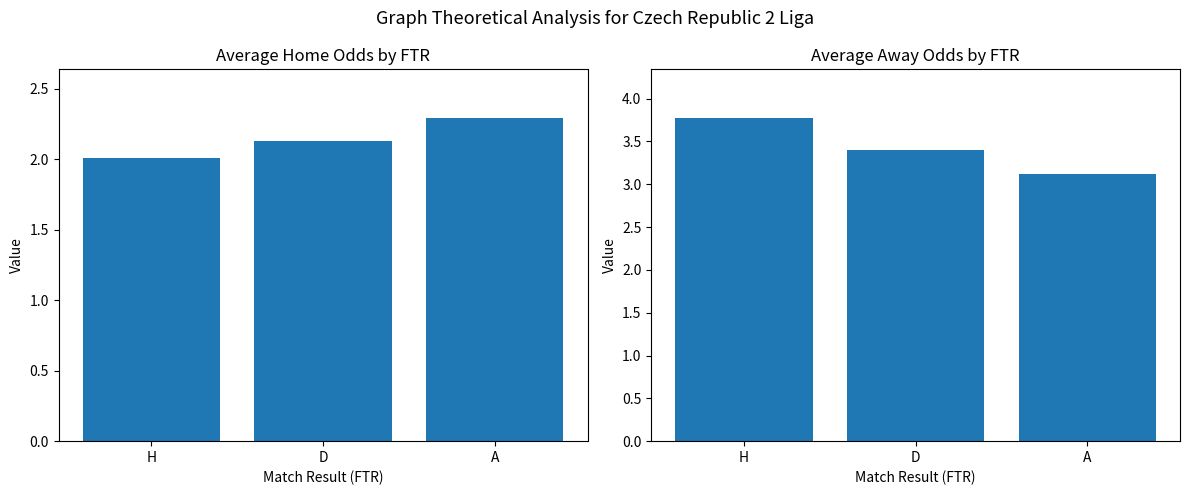

What is the maximum value for oddH?

2.3